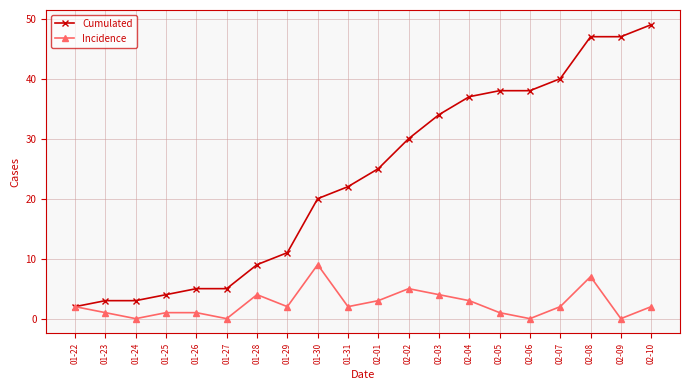

True or false: Incidence has more than 0 points higher than both neighbors.

True